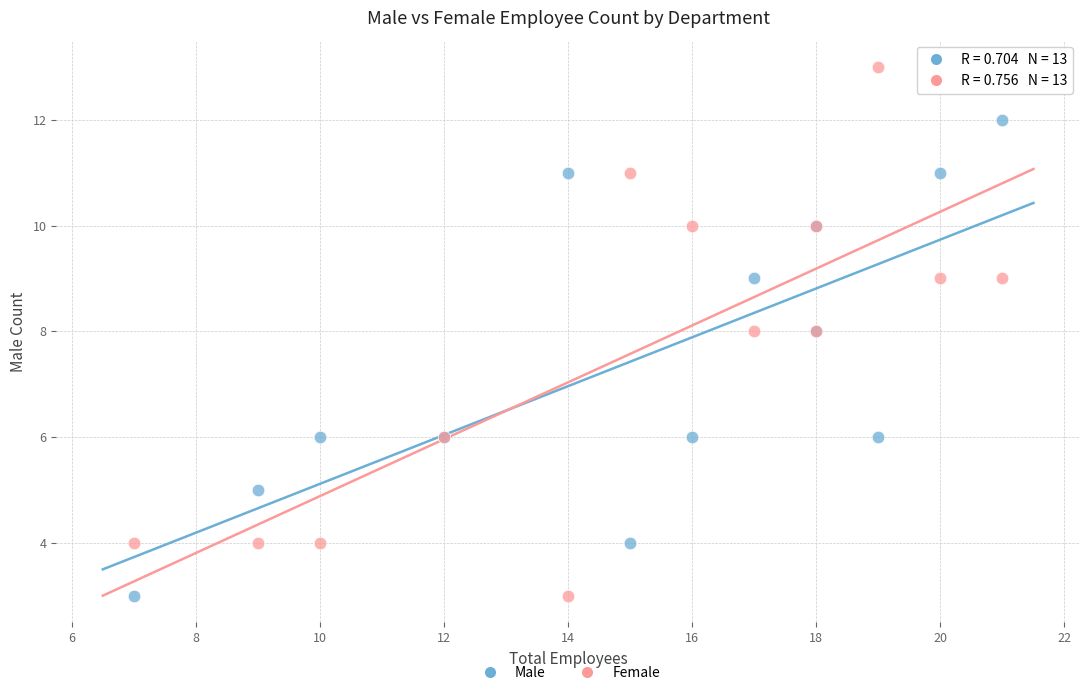

Which series reaches the maximum Y coordinate?

Female